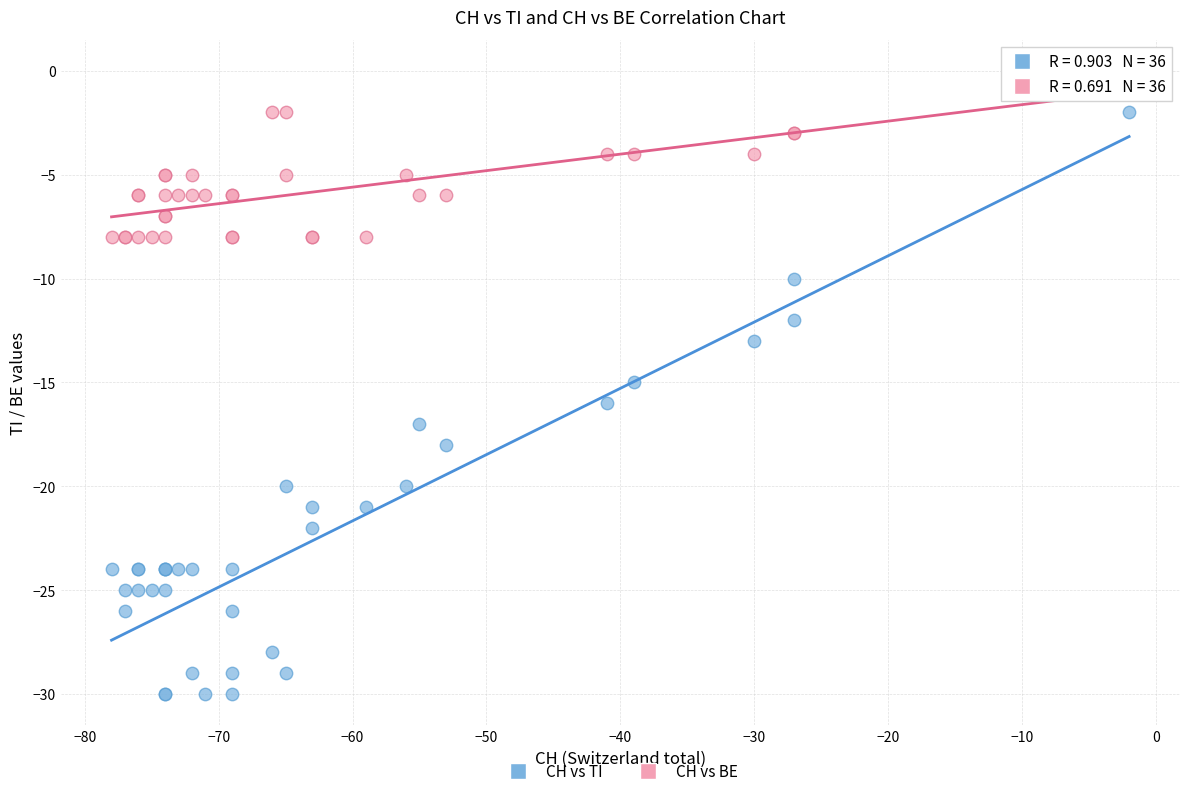

What are all the series names shown in the legend?

CH vs TI, CH vs BE